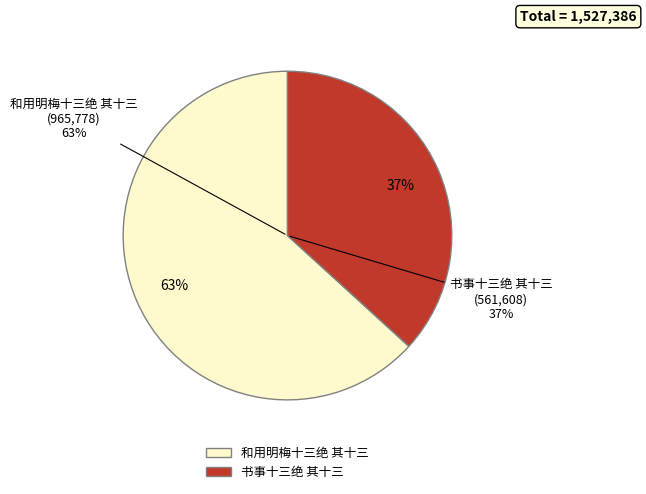

What percentage is the 和用明梅十三绝 其十三 slice, to the nearest percent?

63%